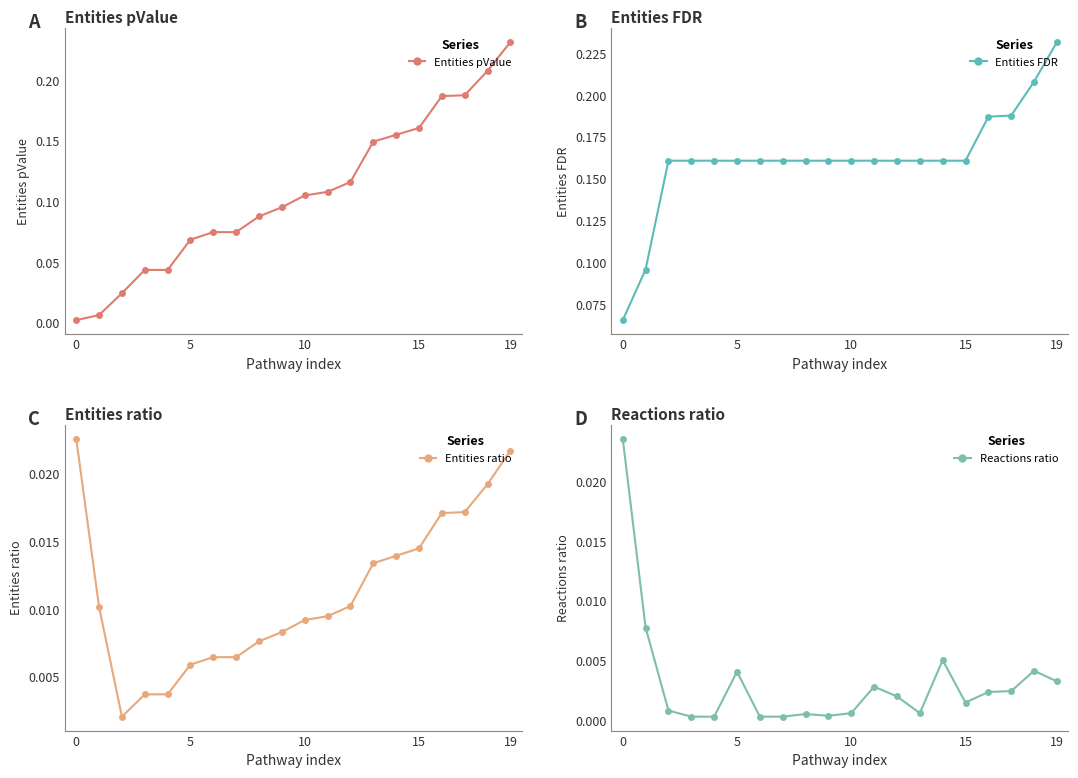

What is the label of the 1st point from the right?

19